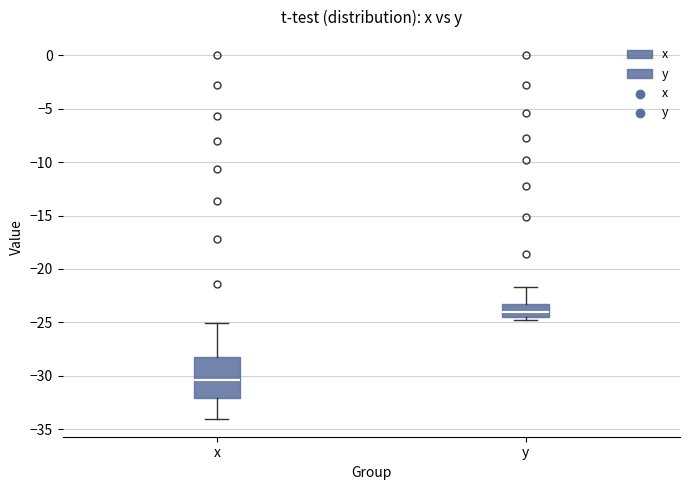

Where is the lower edge of the box for y on the y-axis? The values are not printed on the chart, so give them approximately, as read against the axis.

-24.5